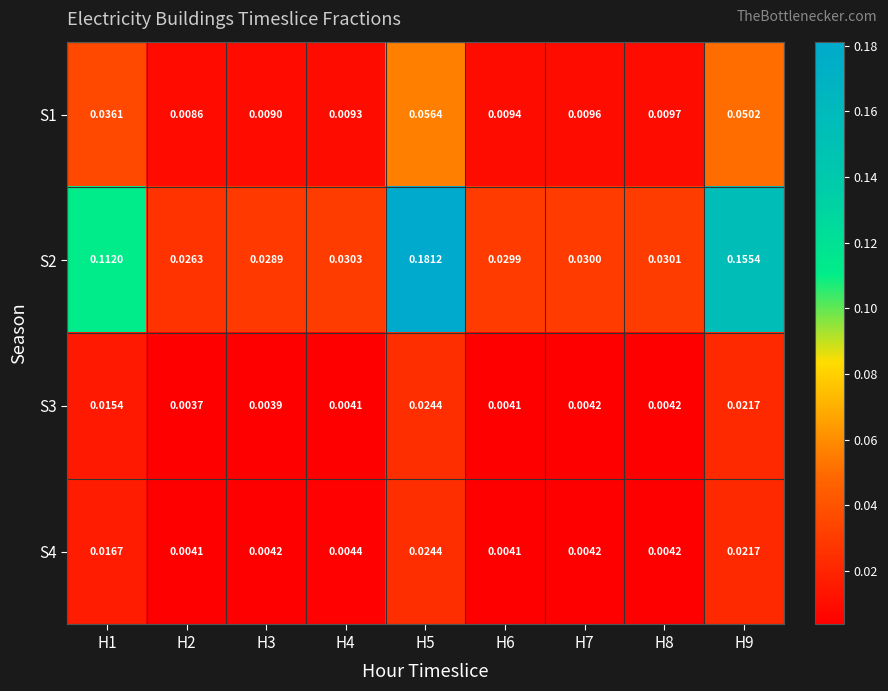

Is the value of S1 at H1 greater than the value of S3 at H6?

Yes